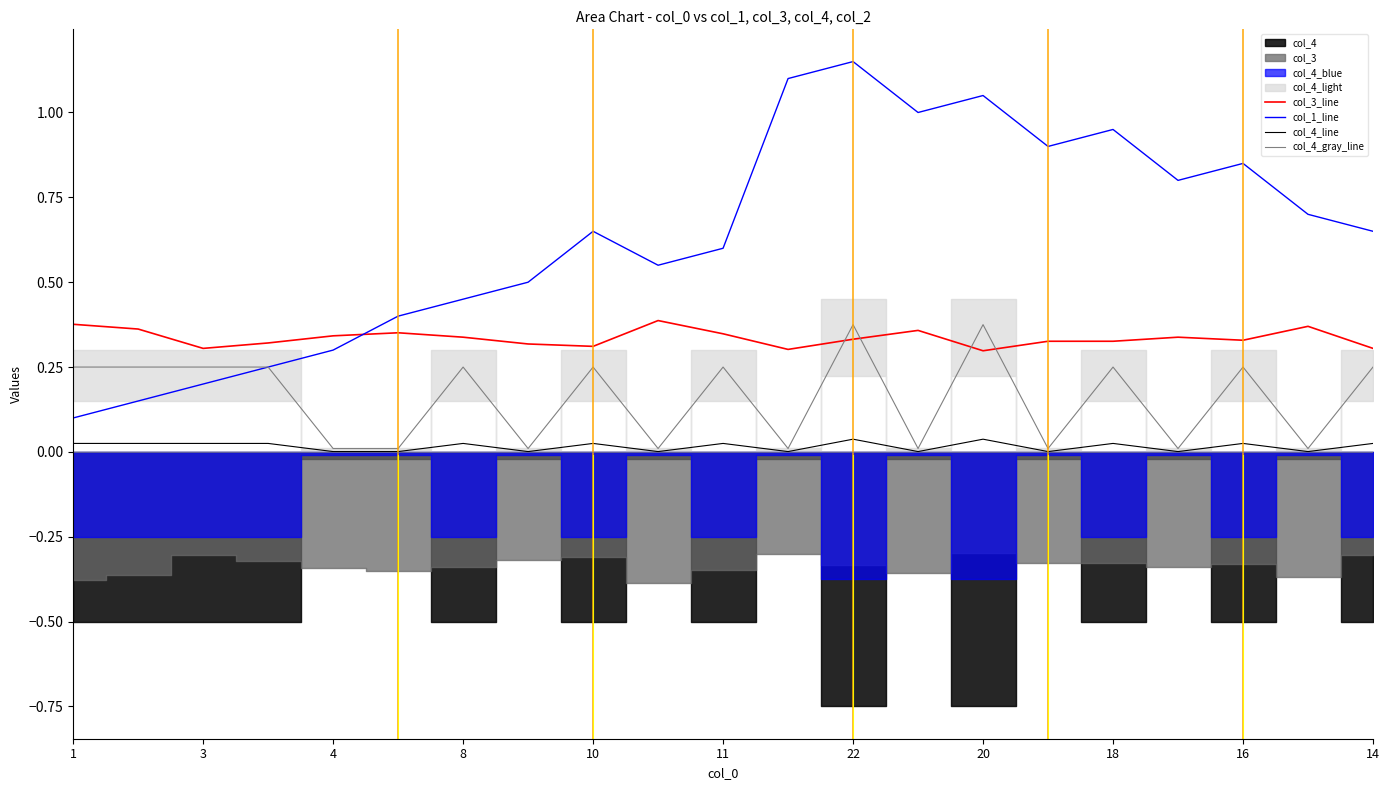

What is the difference between the second highest and second lowest values in the col_1_line series?

1.0